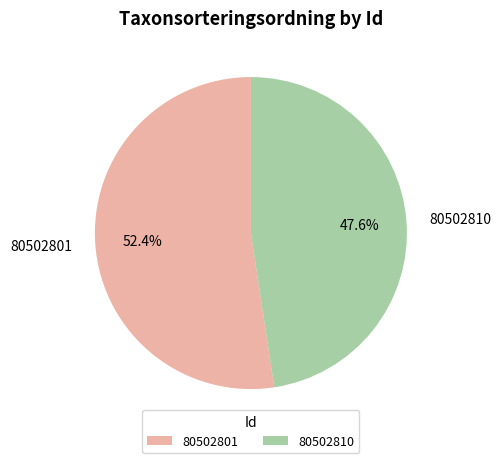

How many slices are in this pie chart?

2